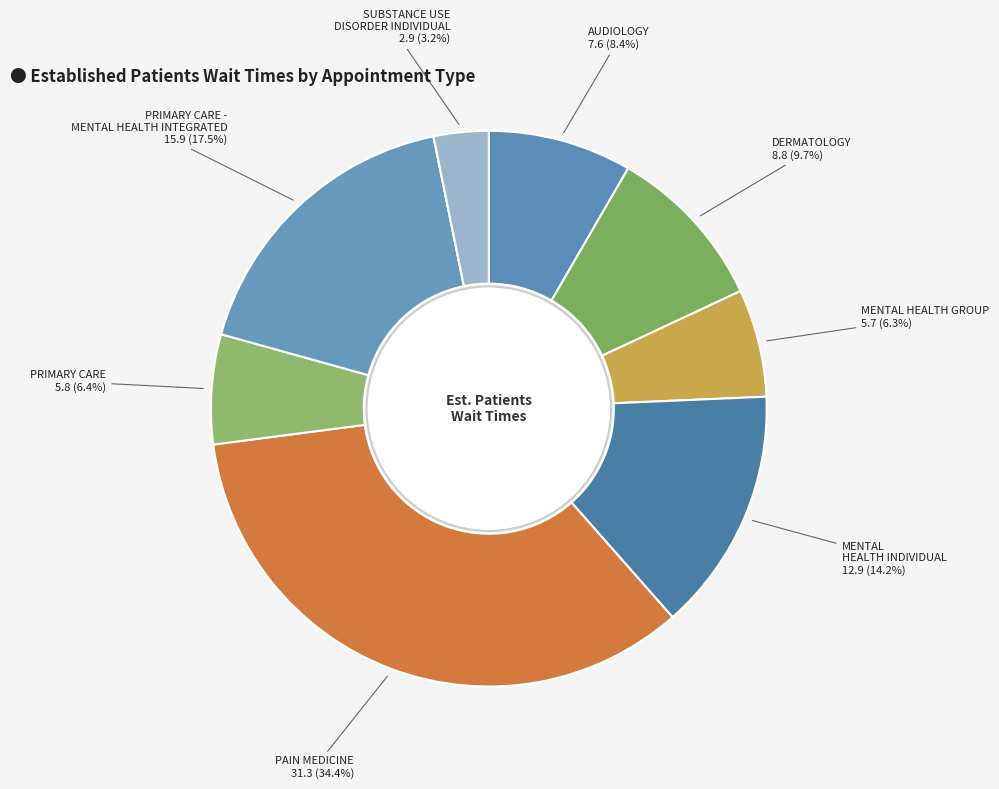

How many slices are in this pie chart?

9